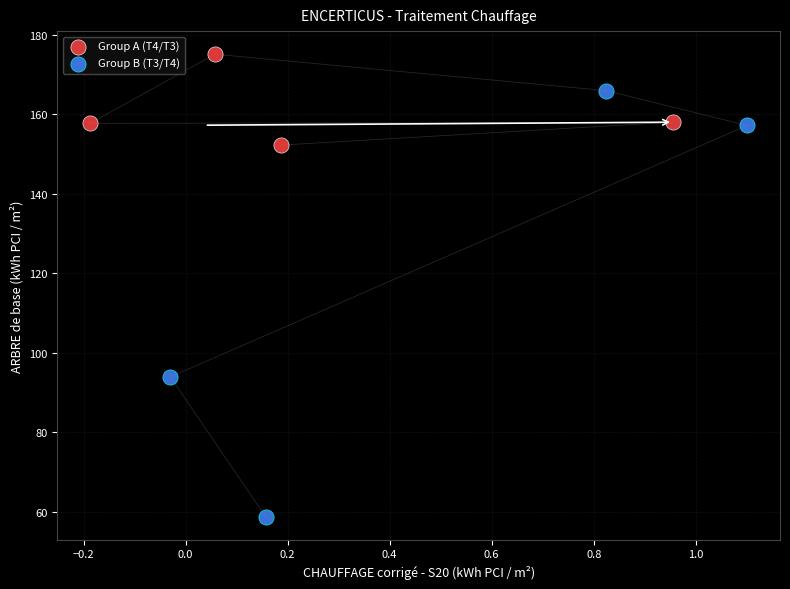

Which series has the largest Y range (max minus min)?

Group B (T3/T4)